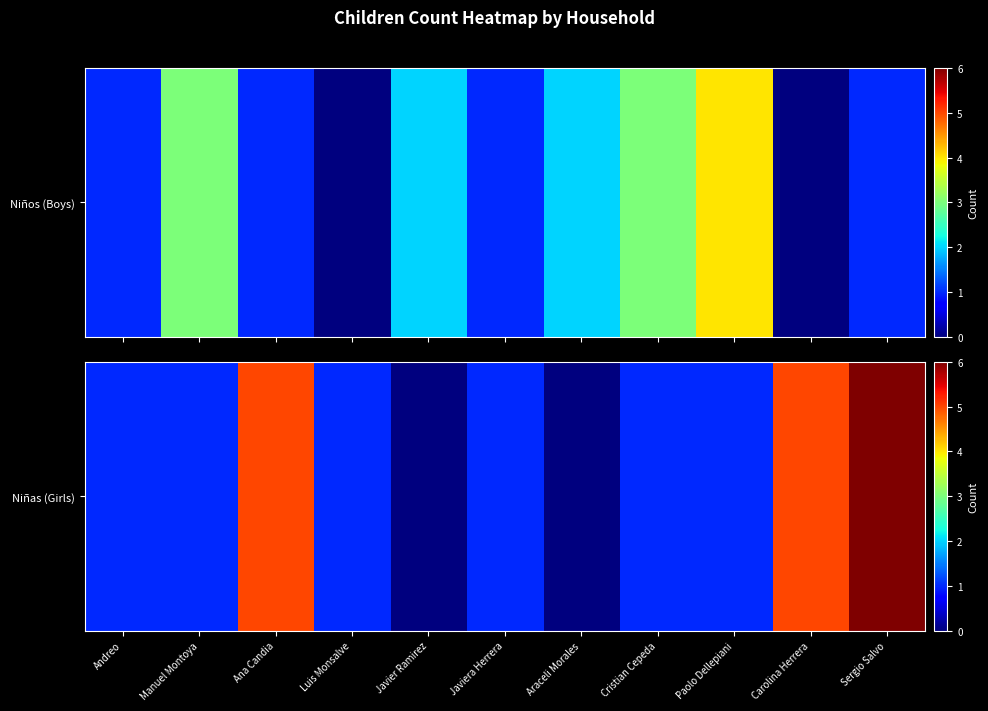

Is it true that the value at Carolina Herrera is 5?

True